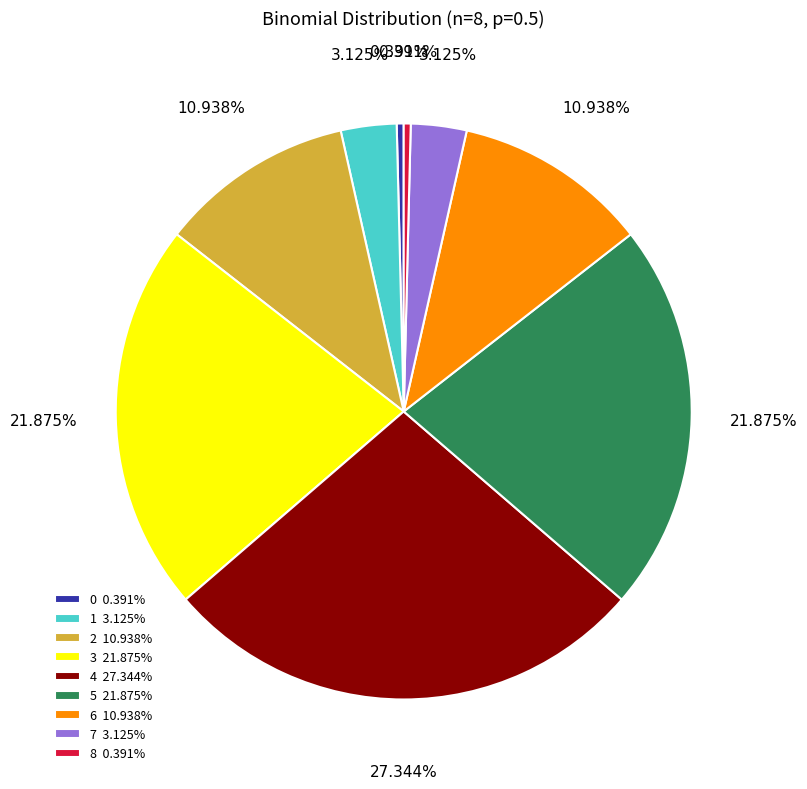

How many slices are in this pie chart?

9